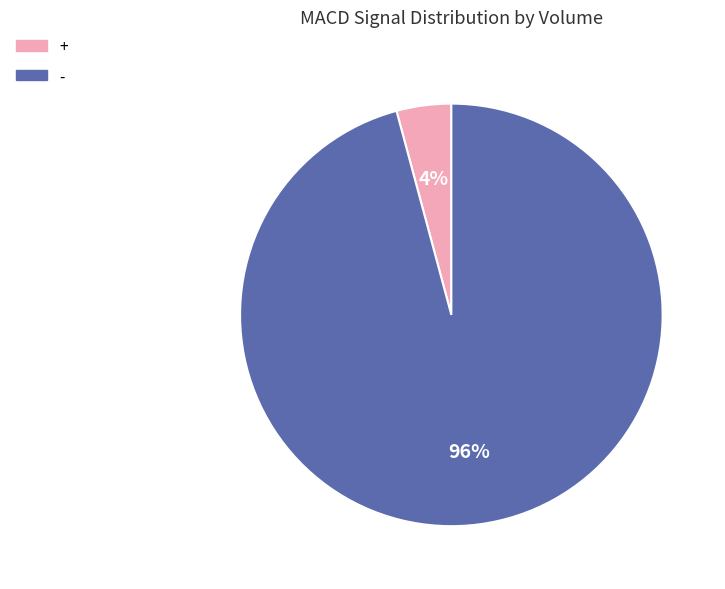

Is there any slice that represents more than half of the pie?

Yes